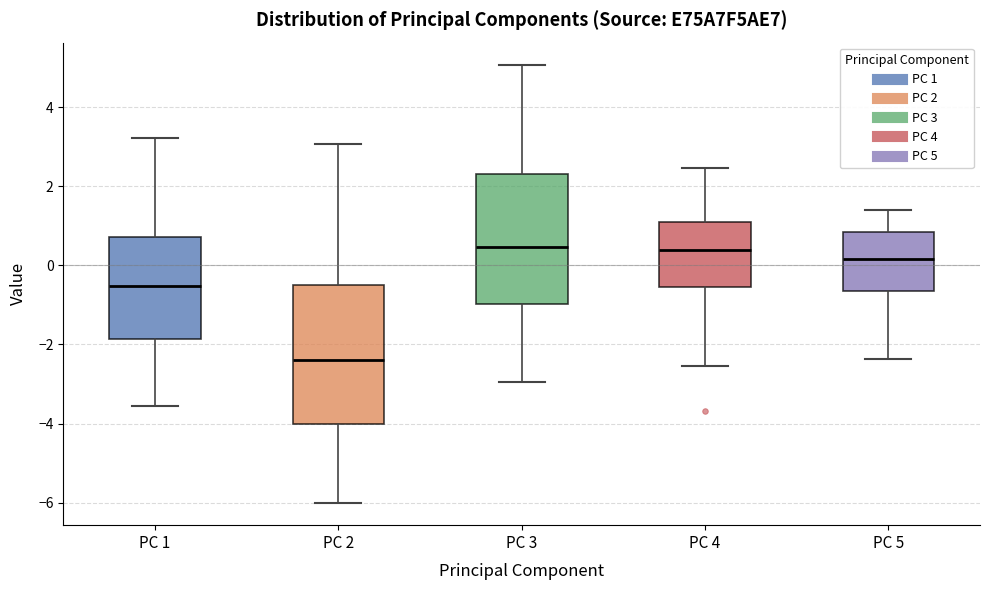

Reading left to right, read every box against the y-axis: the position of its median line, the range the box covers, and the ends of its whiskers. The values are not printed on the chart, so give them approximately, as read against the axis.

PC 1: median -0.6, box -1.8 to 0.8, whiskers -3.6 to 3.2
PC 2: median -2.4, box -4.0 to -0.4, whiskers -6.0 to 3.0
PC 3: median 0.4, box -1.0 to 2.4, whiskers -3.0 to 5.0
PC 4: median 0.4, box -0.6 to 1.0, whiskers -2.6 to 2.4
PC 5: median 0.2, box -0.6 to 0.8, whiskers -2.4 to 1.4